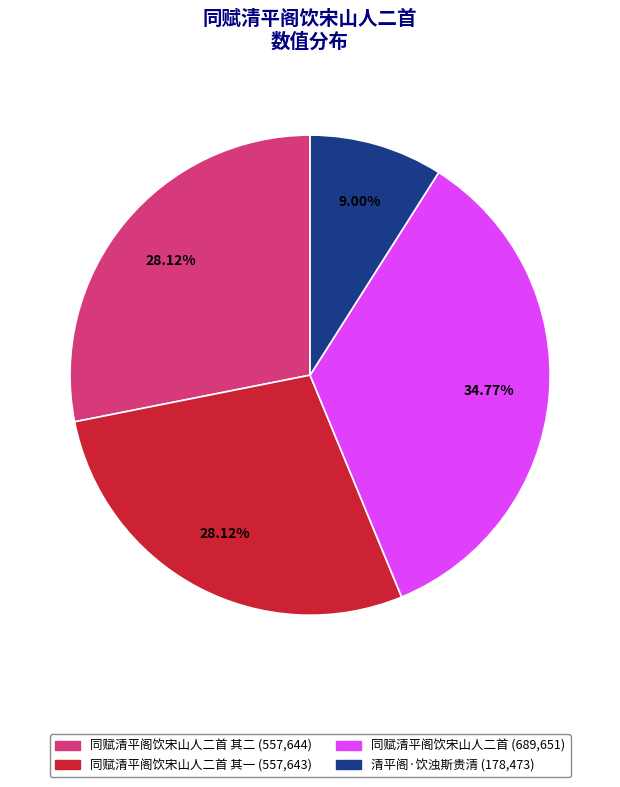

Is there any slice that represents more than half of the pie?

No